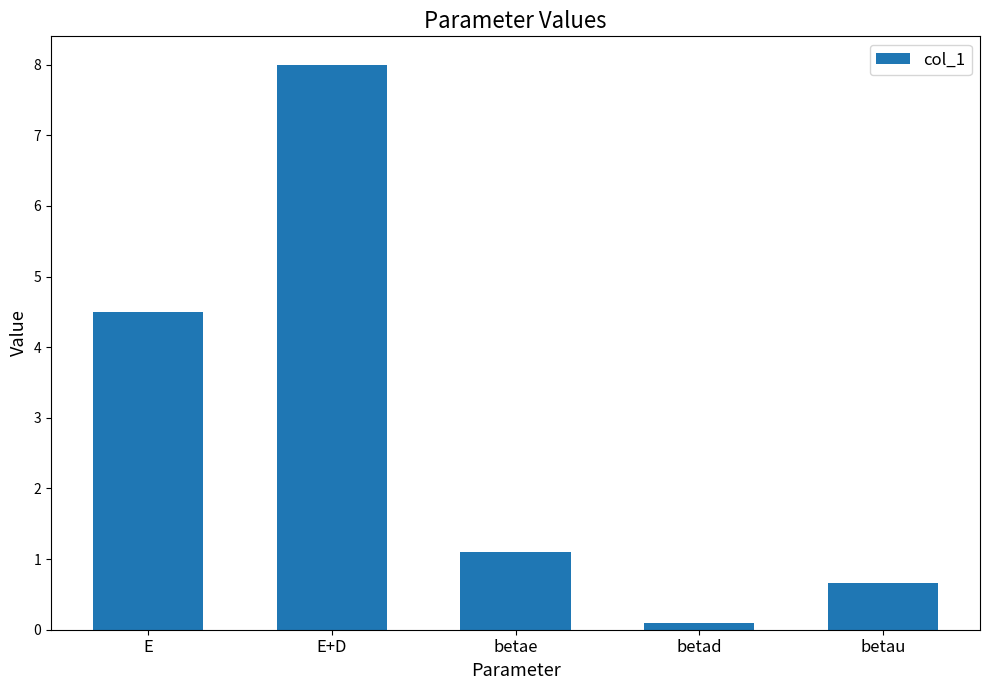

Which has a higher value, E or betad?

E